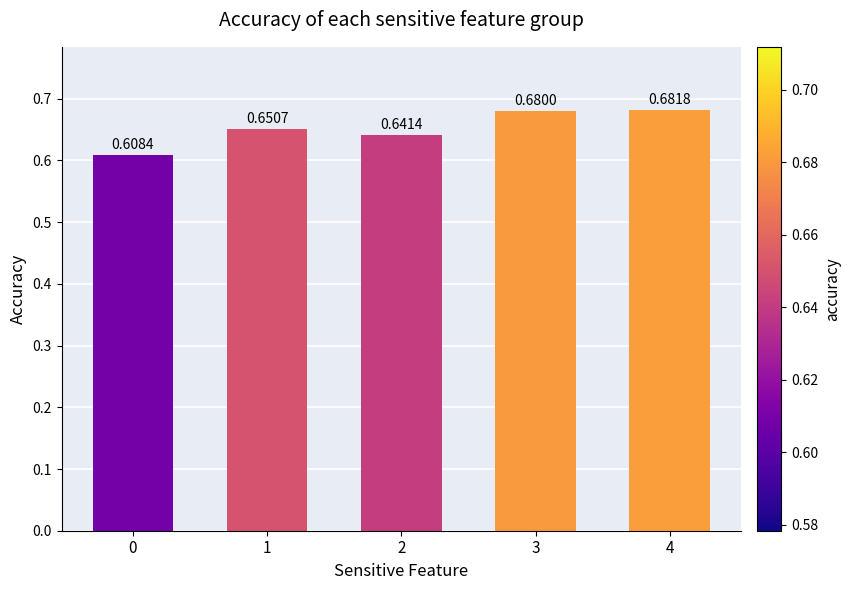

Which has a higher value, 2 or 4?

4